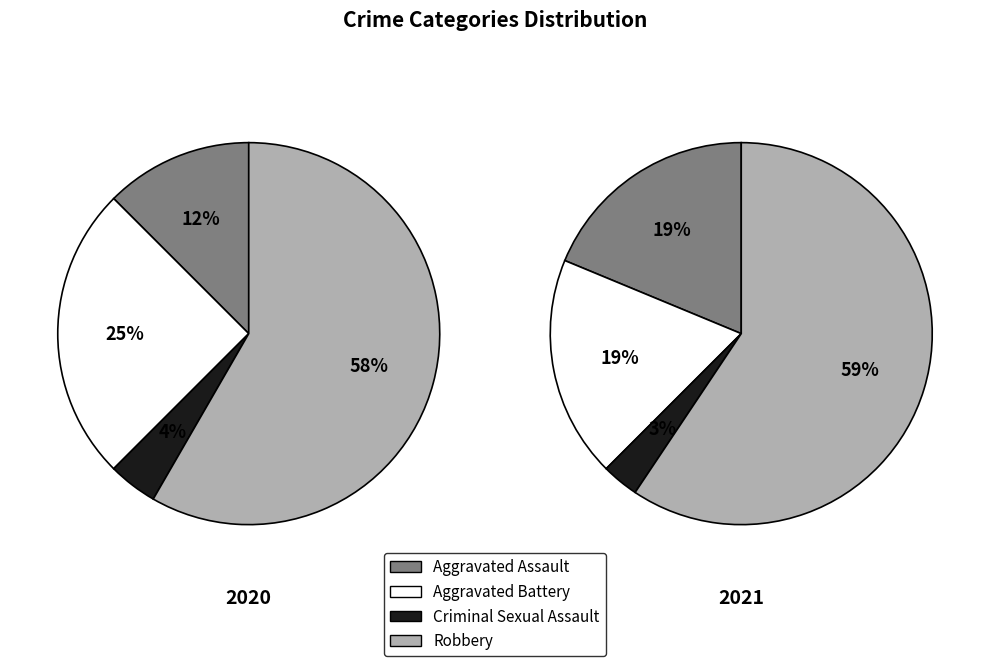

Is Aggravated Battery the majority of the pie?

No